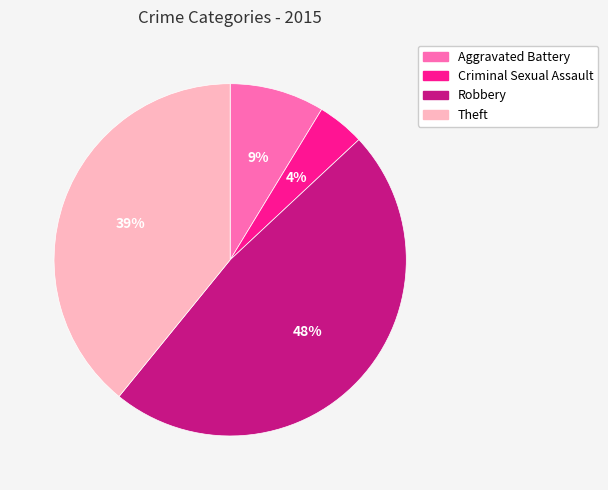

To the nearest percent, what is the average slice percentage?

25%